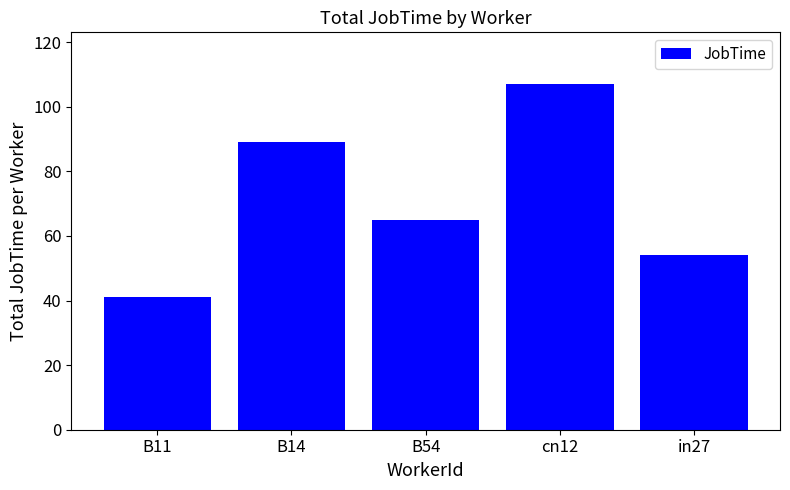

What is the ratio of the value at B11 to the value at B14?

0.5